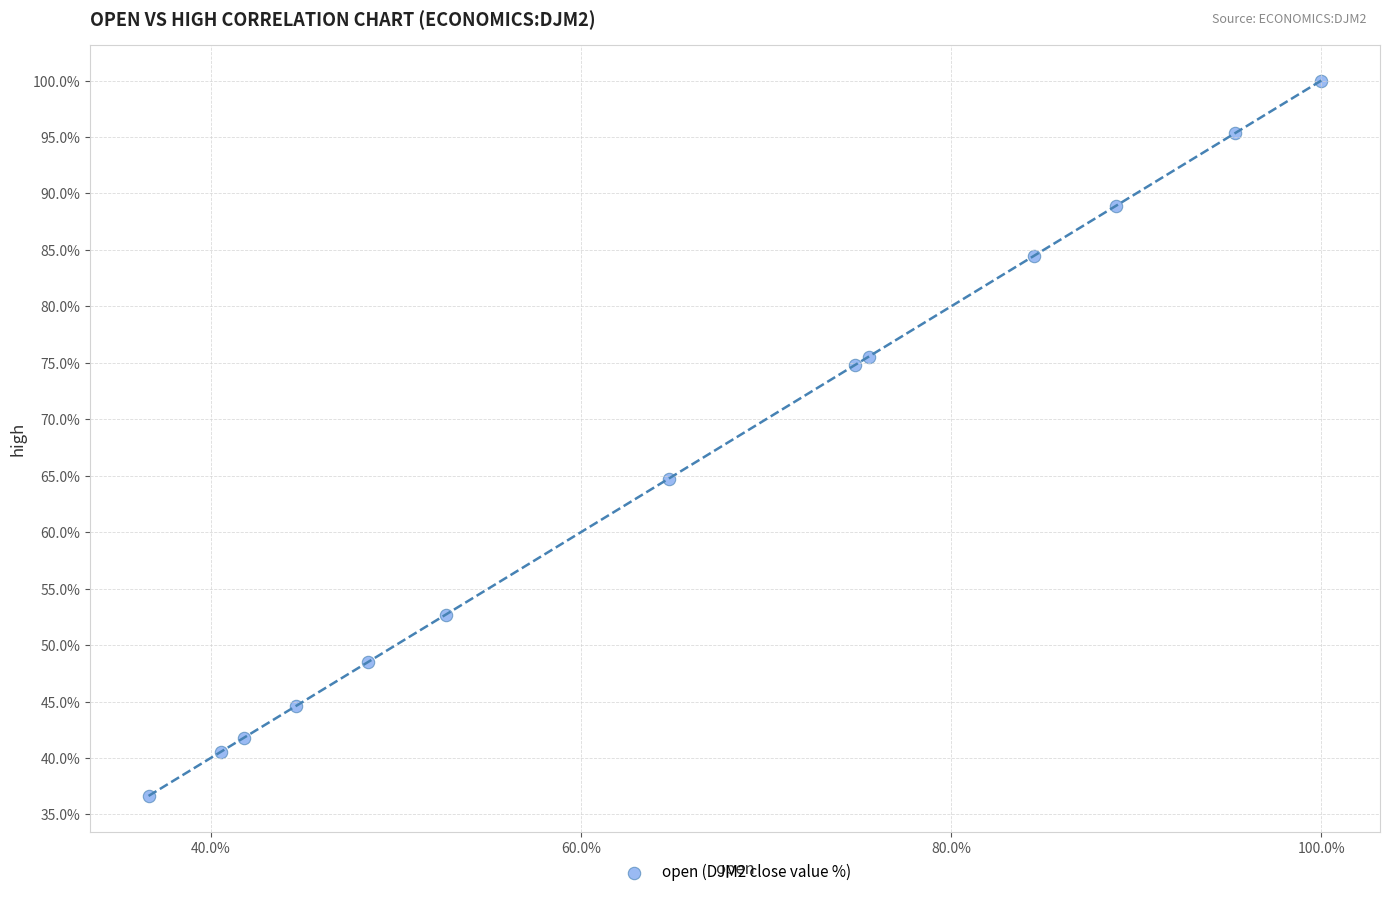

What is the range of Y values (max minus min)?

63.4